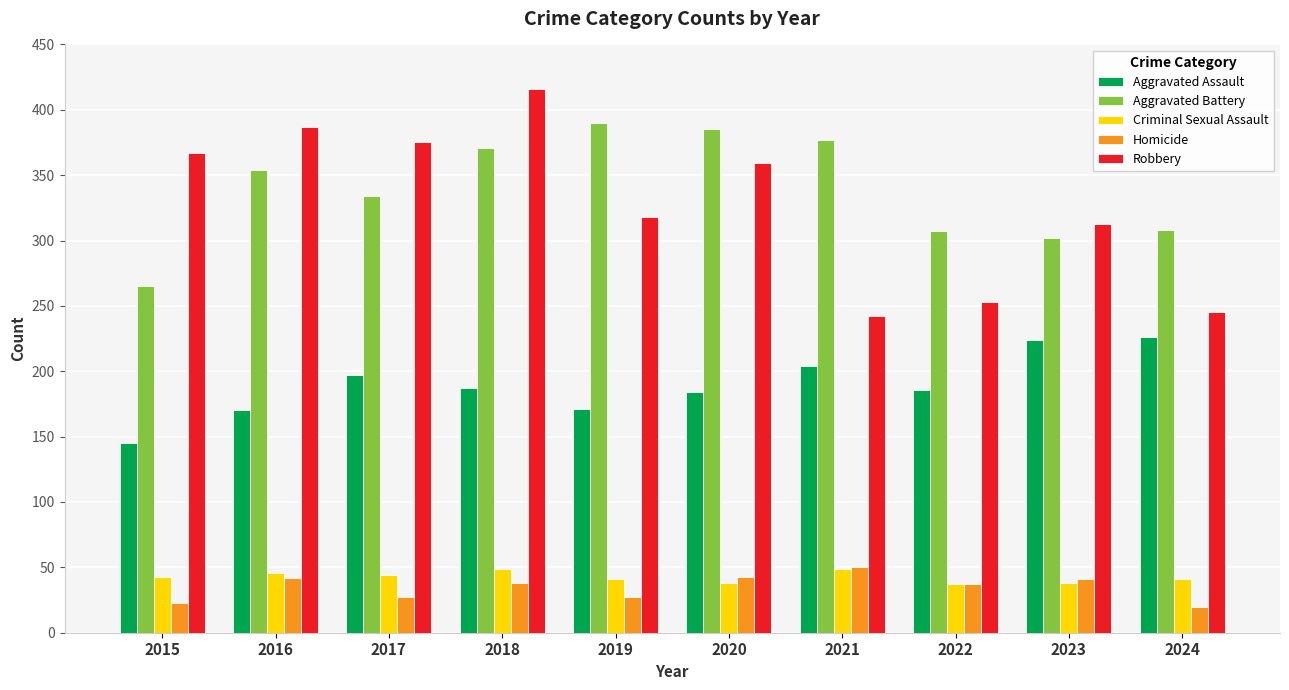

What is the difference between the highest and lowest values at 2018?

378